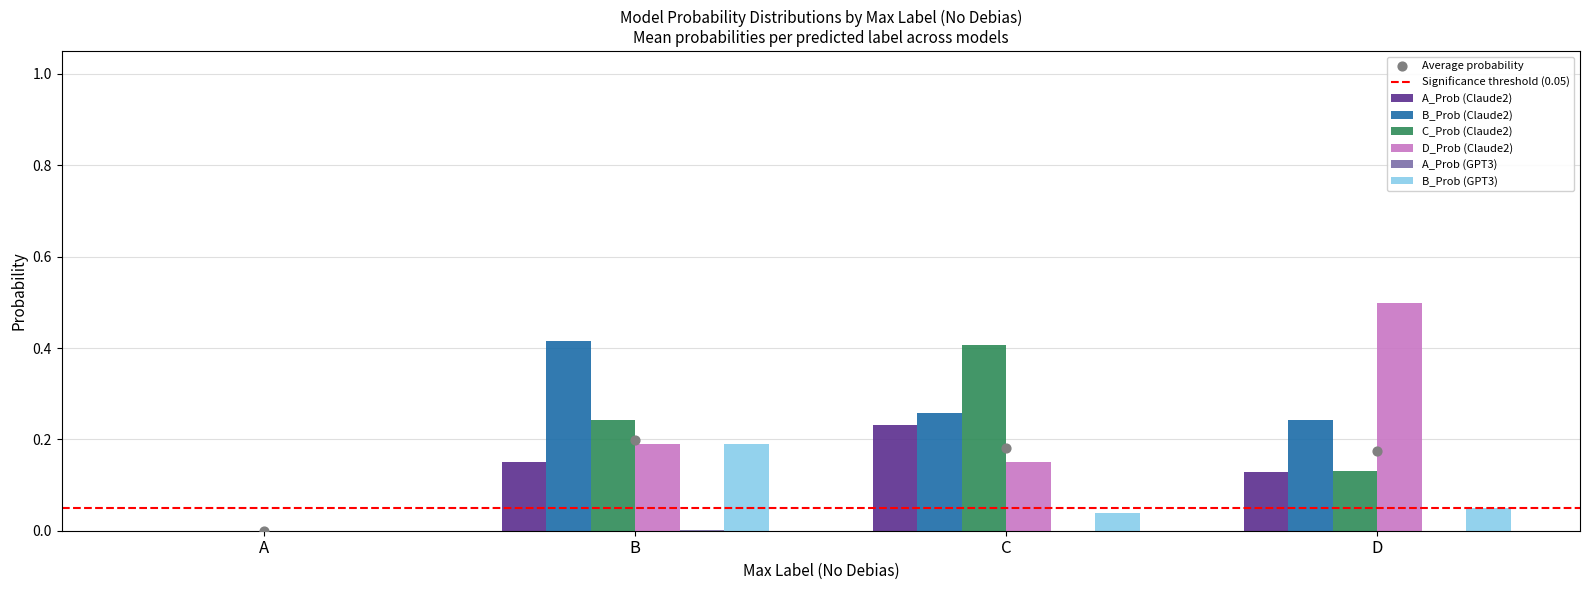

Is it true that D_Prob (Claude2) equals 0.5 at D?

True